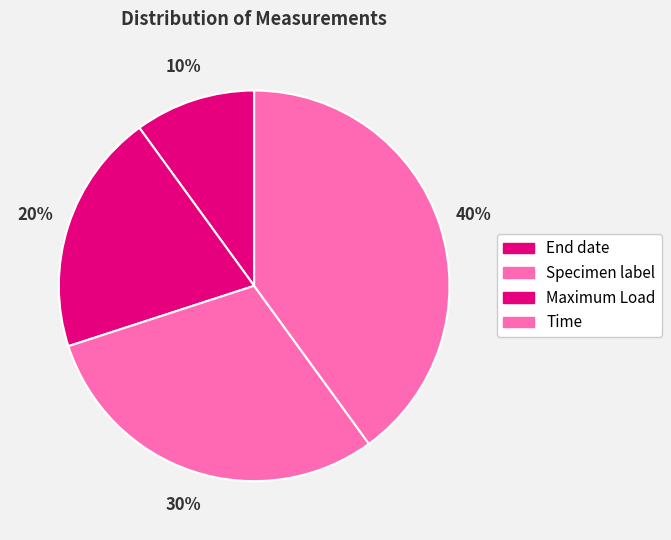

How many segments does this pie chart have?

4